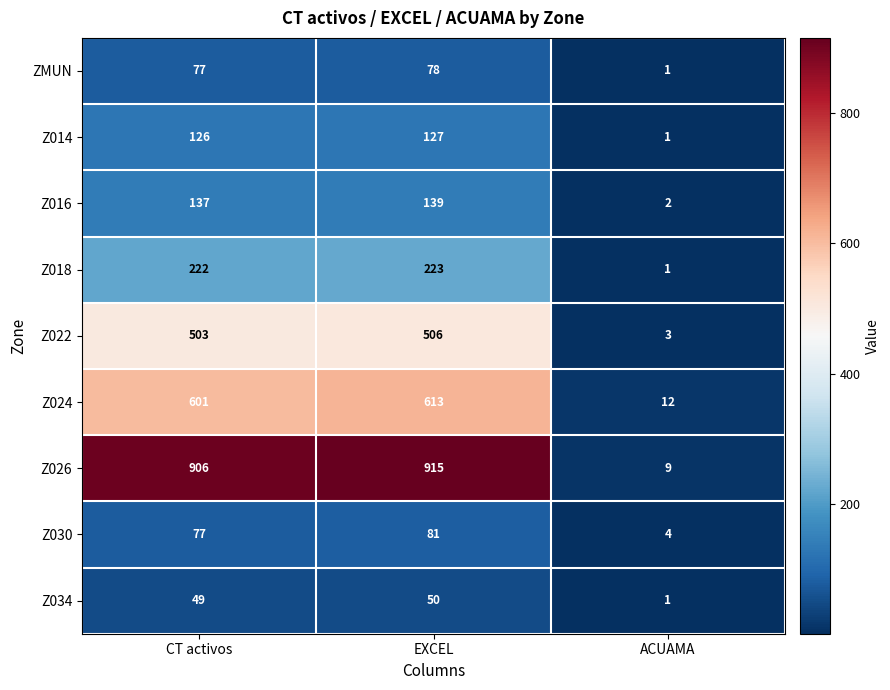

Rank the categories by Z014 value from highest to lowest.

EXCEL, CT activos, ACUAMA